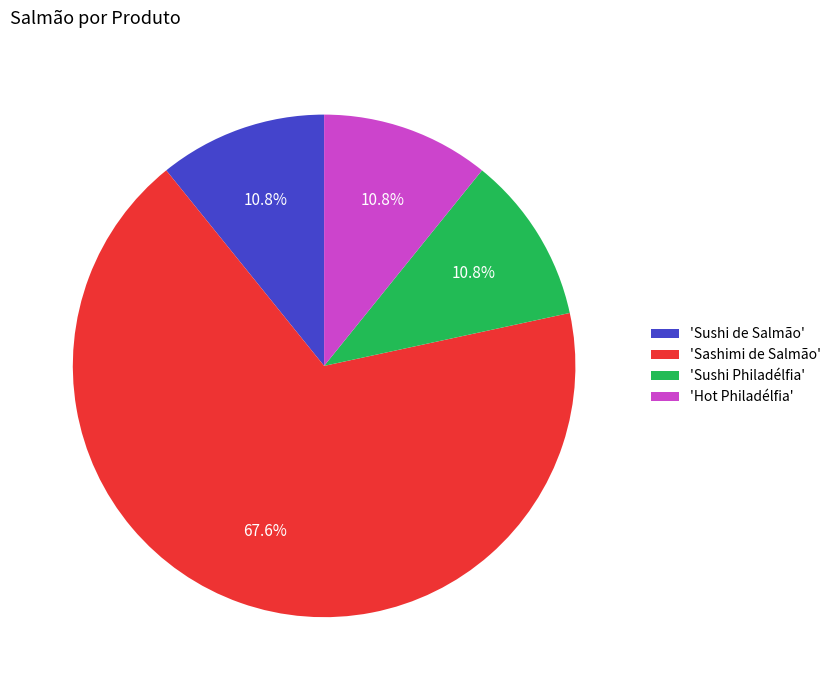

What is the majority slice?

'Sashimi de Salmão'